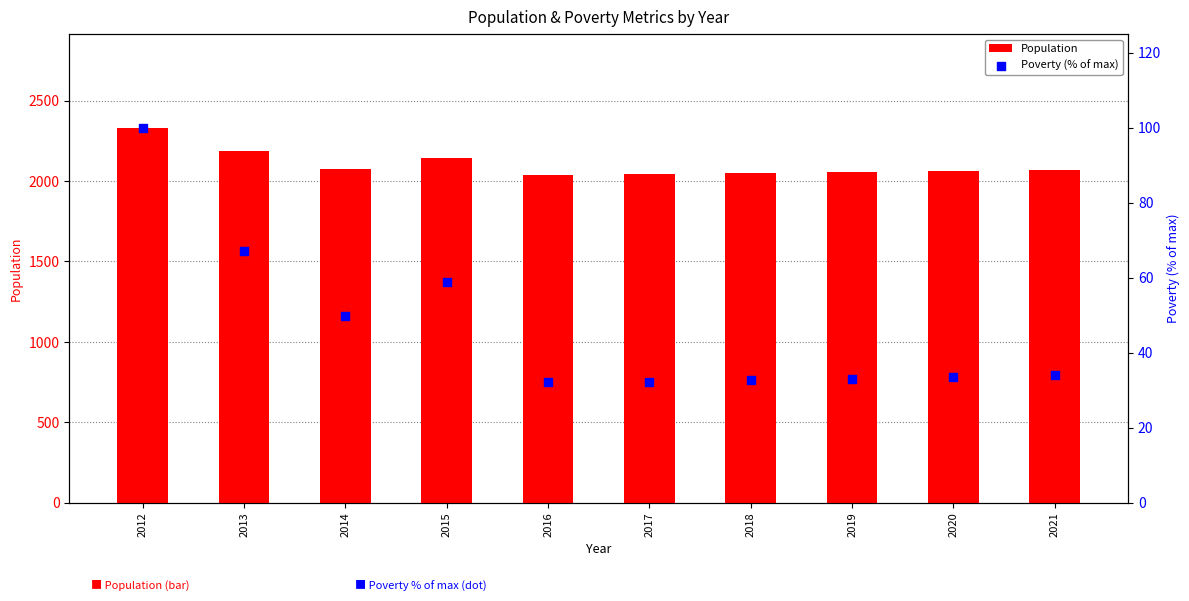

Which series has the widest spread of Y values?

Population